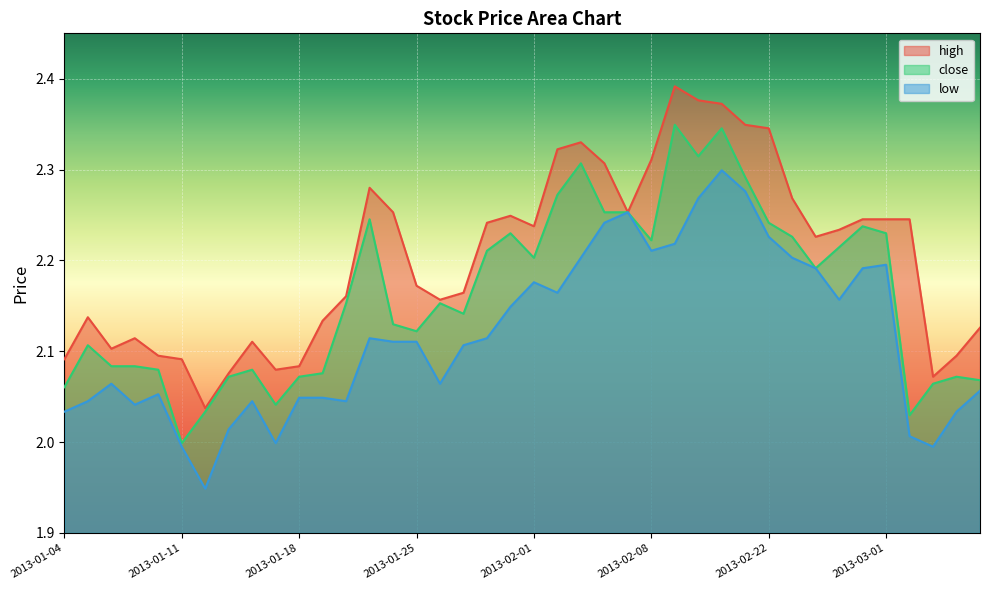

What is the average value of the high series?

2.2